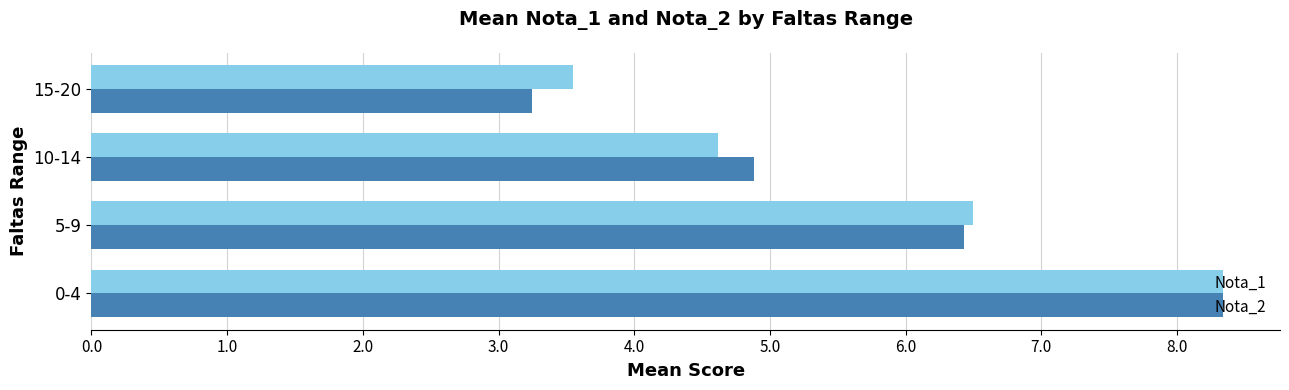

What are all the series names shown in the legend?

Nota_1, Nota_2